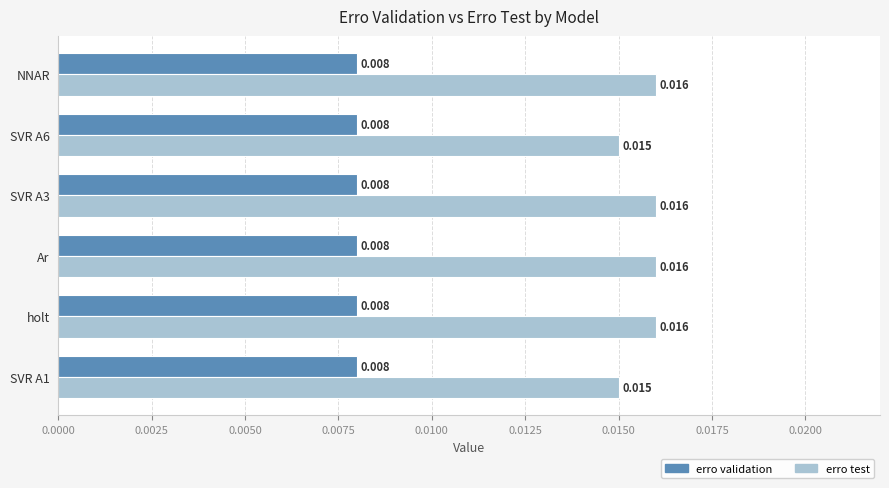

Which series has the widest spread of values?

erro test